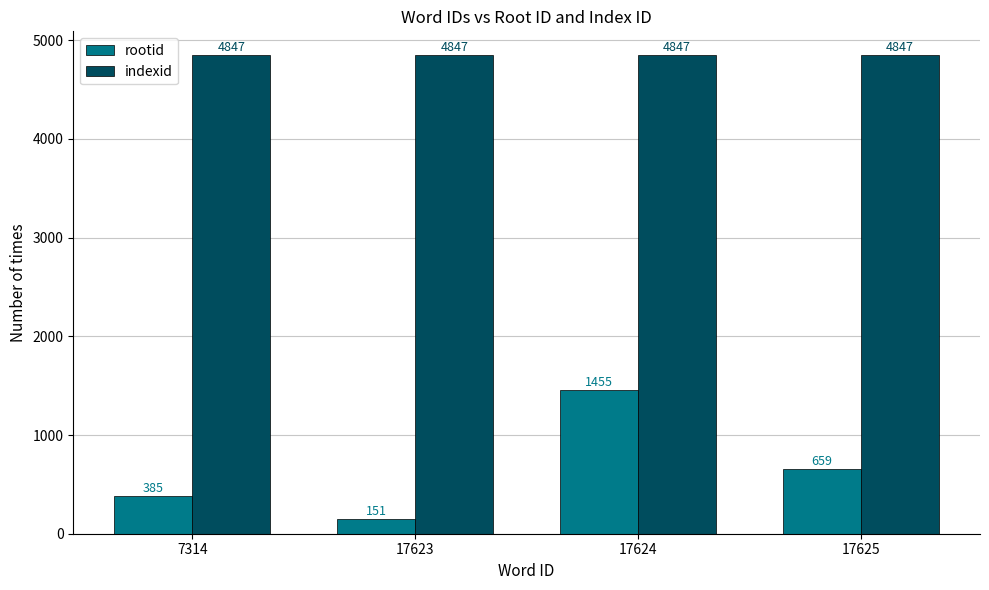

Count the number of data series in this chart.

2